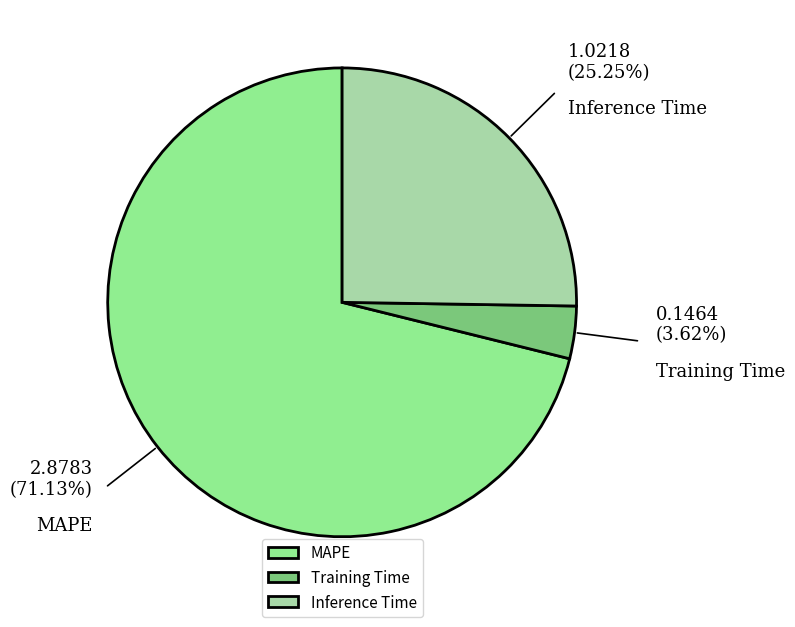

Which slice is the smallest?

Training Time